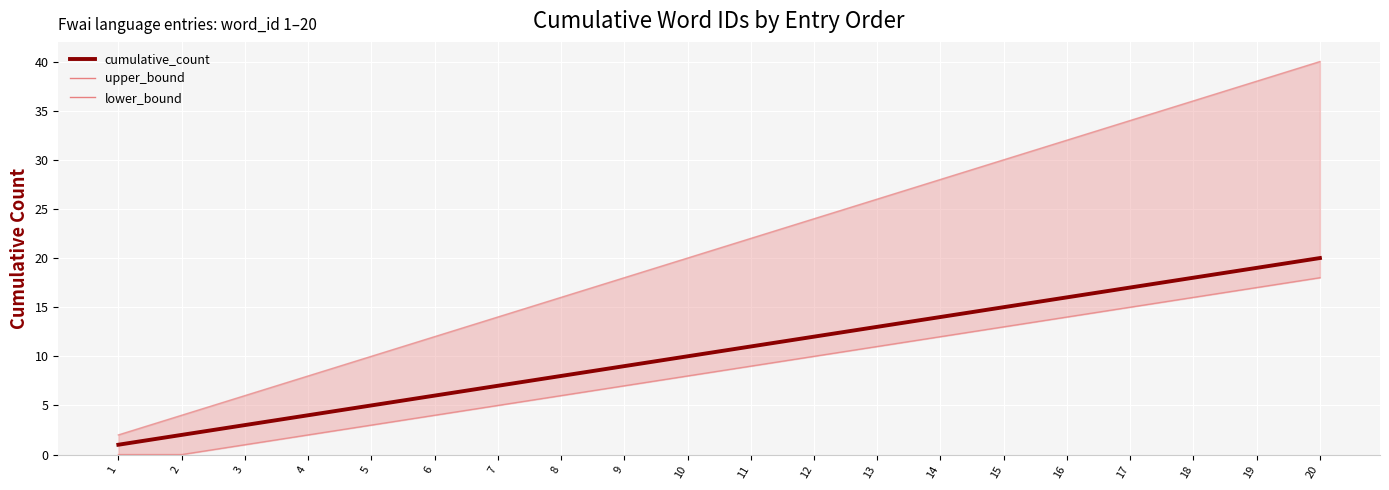

How many series are shown in this chart?

3